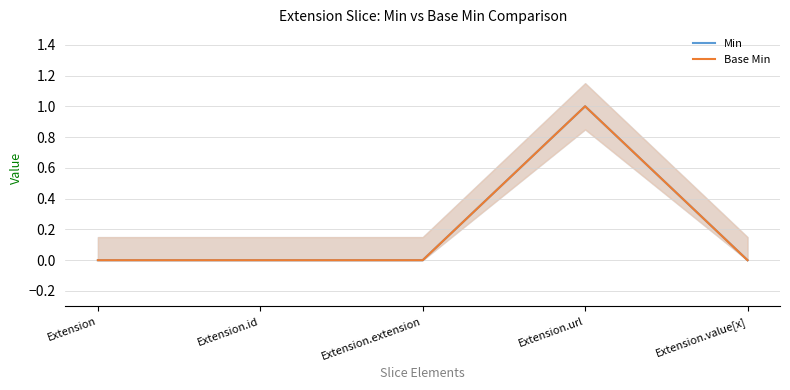

True or false: Base Min has a value of -1 at Extension.

False